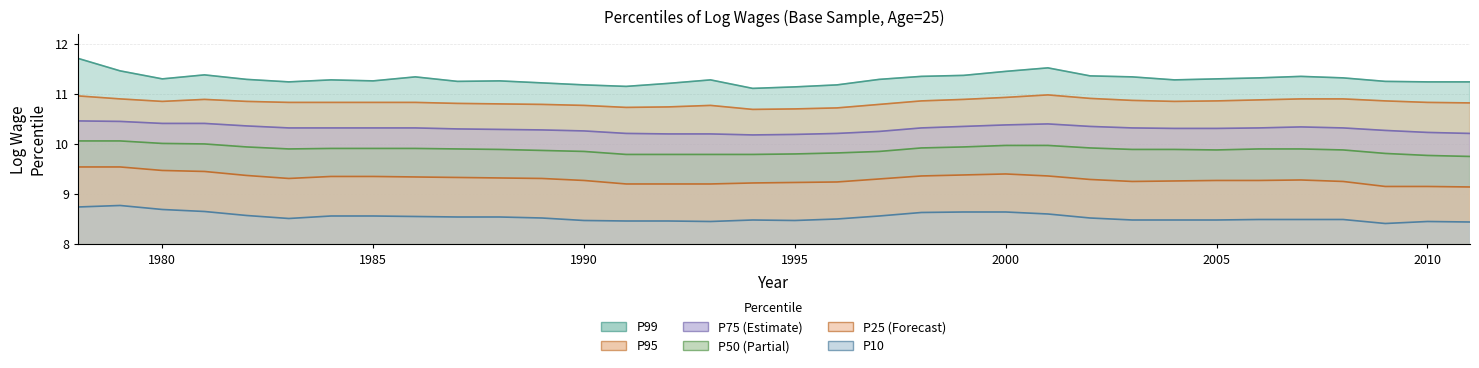

Reading left to right, extract all data points from this chart.

P25: 9.5	9.5	9.5	9.4	9.4	9.3	9.3	9.3	9.3	9.3	9.3	9.3	9.3	9.2	9.2	9.2	9.2	9.2	9.2	9.3	9.4	9.4	9.4	9.4	9.3	9.2	9.3	9.3	9.3	9.3	9.2	9.2	9.2	9.1
P99: 11.7	11.5	11.3	11.4	11.3	11.2	11.3	11.3	11.3	11.2	11.3	11.2	11.2	11.2	11.2	11.3	11.1	11.1	11.2	11.3	11.3	11.4	11.4	11.5	11.4	11.3	11.3	11.3	11.3	11.3	11.3	11.2	11.2	11.2
P10: 8.7	8.8	8.7	8.7	8.6	8.5	8.6	8.6	8.6	8.5	8.5	8.5	8.5	8.5	8.5	8.4	8.5	8.5	8.5	8.6	8.6	8.6	8.6	8.6	8.5	8.5	8.5	8.5	8.5	8.5	8.5	8.4	8.4	8.4
P50: 10.1	10.1	10.0	10.0	9.9	9.9	9.9	9.9	9.9	9.9	9.9	9.9	9.8	9.8	9.8	9.8	9.8	9.8	9.8	9.8	9.9	9.9	10.0	10.0	9.9	9.9	9.9	9.9	9.9	9.9	9.9	9.8	9.8	9.8
P95: 11.0	10.9	10.8	10.9	10.8	10.8	10.8	10.8	10.8	10.8	10.8	10.8	10.8	10.7	10.7	10.8	10.7	10.7	10.7	10.8	10.9	10.9	10.9	11.0	10.9	10.9	10.8	10.9	10.9	10.9	10.9	10.9	10.8	10.8
P75: 10.5	10.4	10.4	10.4	10.4	10.3	10.3	10.3	10.3	10.3	10.3	10.3	10.3	10.2	10.2	10.2	10.2	10.2	10.2	10.2	10.3	10.3	10.4	10.4	10.3	10.3	10.3	10.3	10.3	10.3	10.3	10.3	10.2	10.2